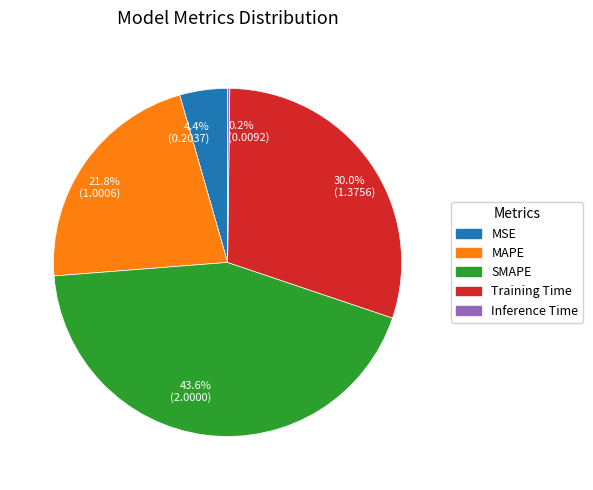

Is 4.4% (0.2037) the majority of the pie?

No